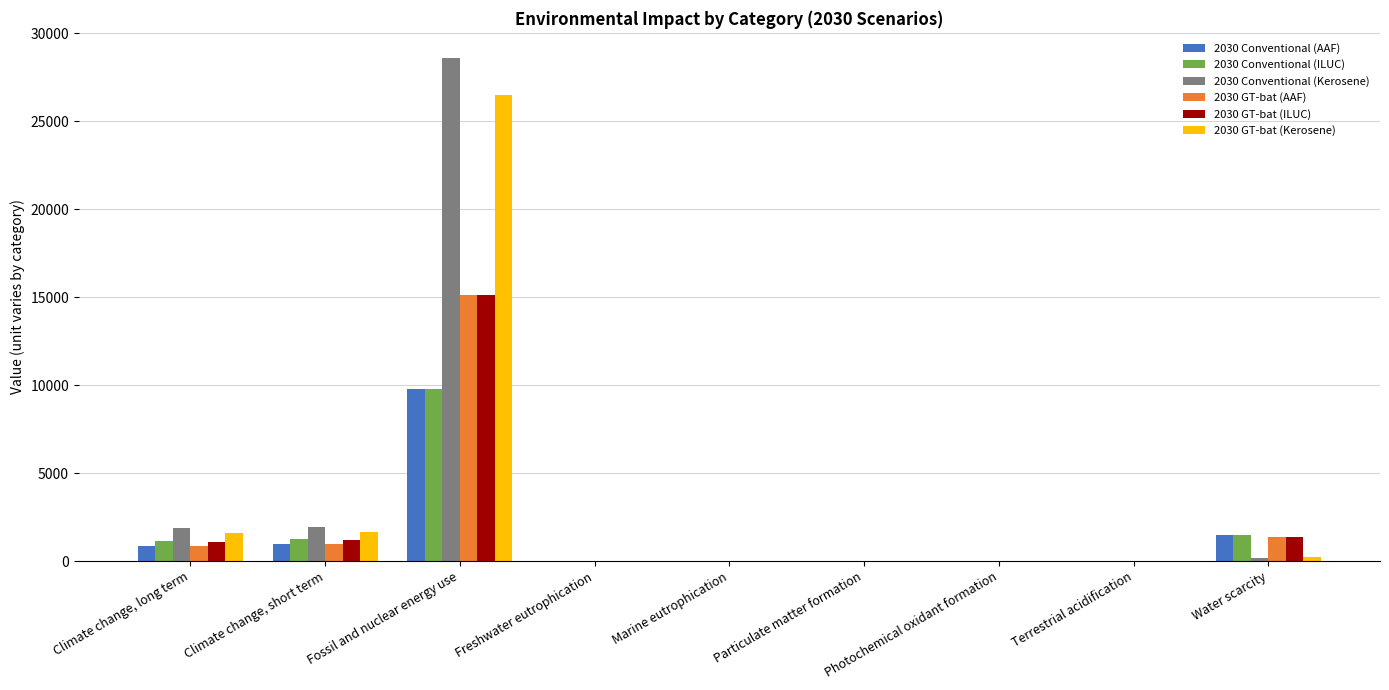

Are the bars grouped side by side (vs. stacked)?

Yes